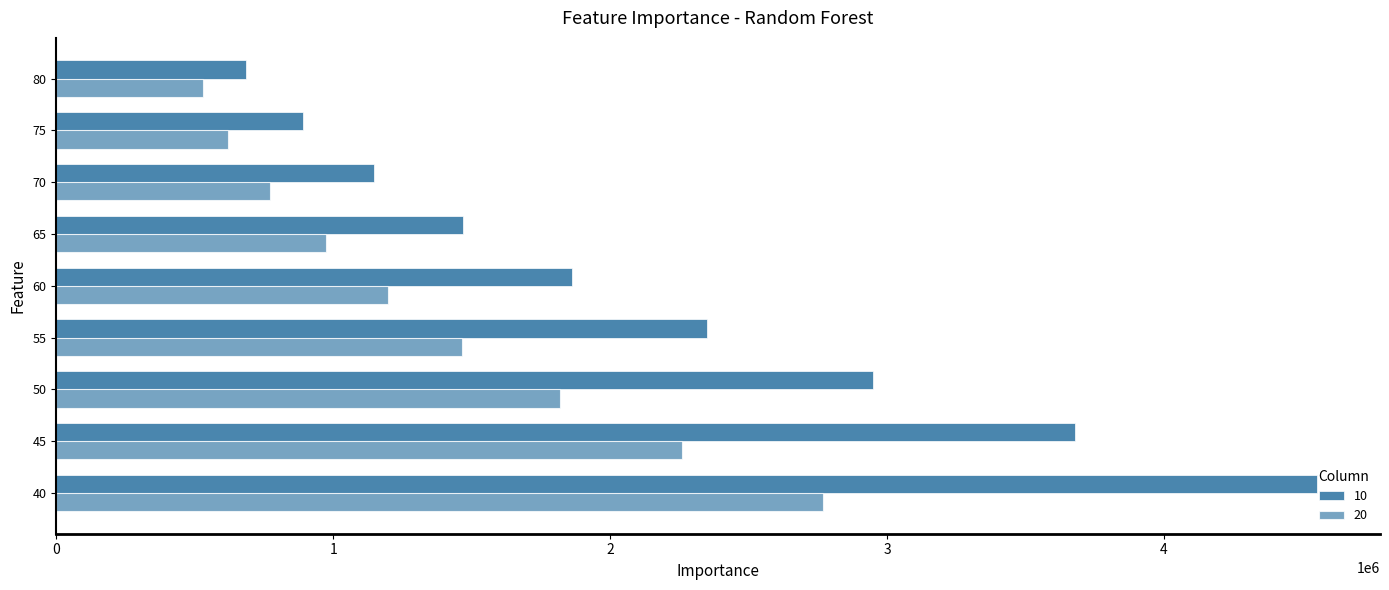

At which label is 10 closest to 2617903?

55